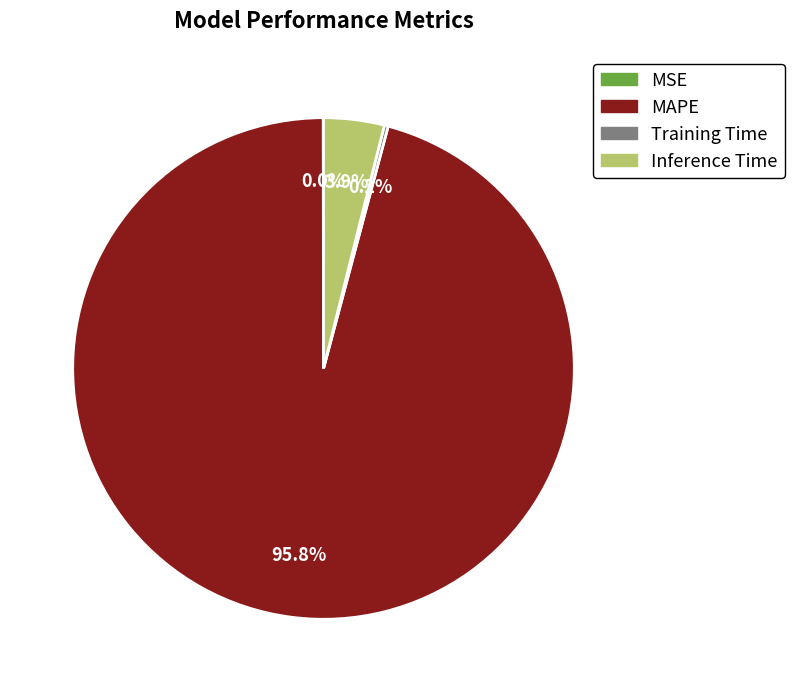

Is it true that MAPE is 96% of the pie?

True